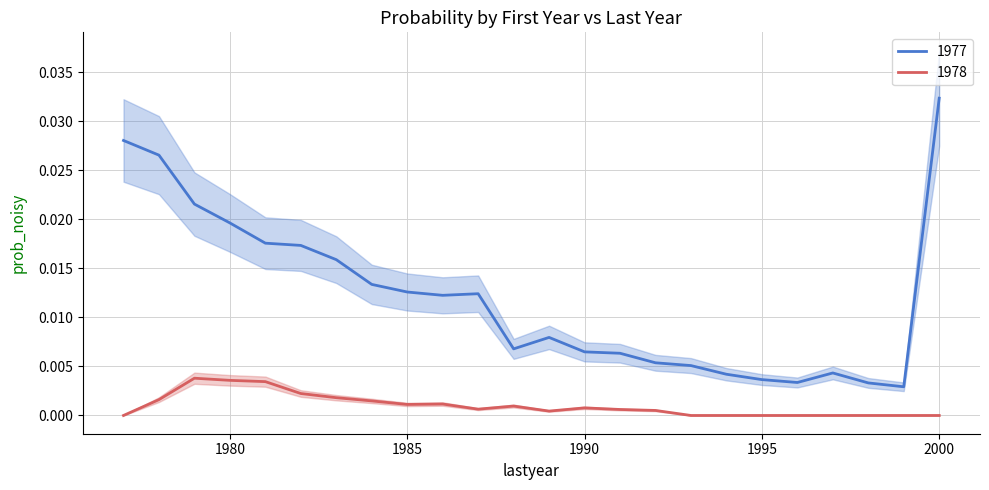

True or false: 1978 and 1977 intersect in this chart.

False